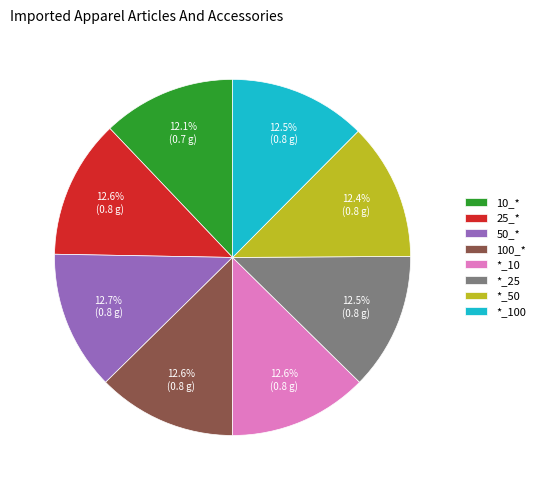

How much of the chart is everything except *_10?

87.4%